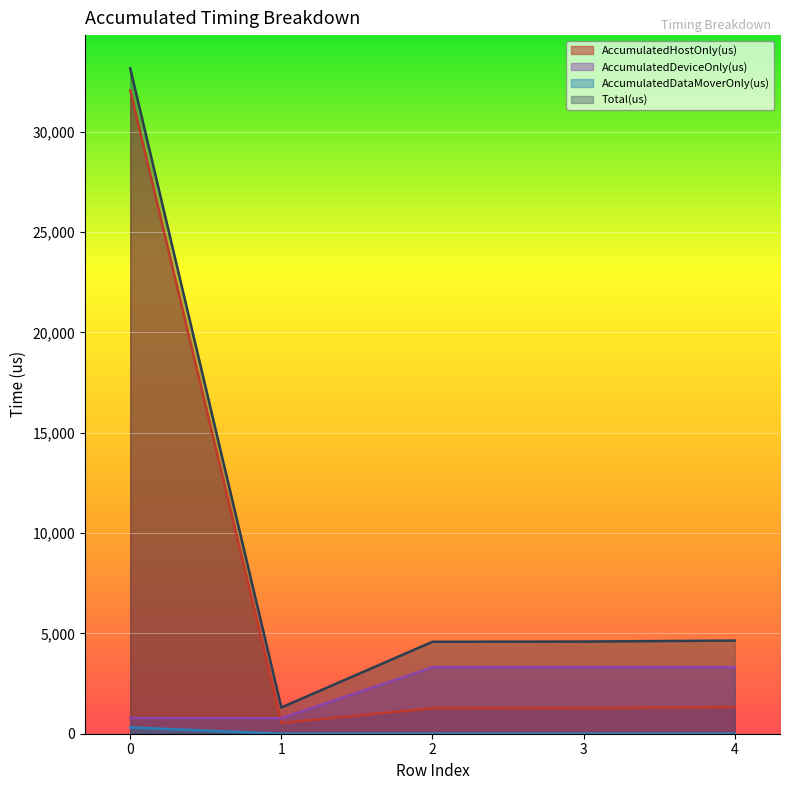

Reading left to right, extract all data points from this chart.

AccumulatedHostOnly(us): 32051.7	537.2	1269.7	1273.3	1330.6
AccumulatedDeviceOnly(us): 786.7	770.8	3311.3	3319.7	3310.4
AccumulatedDataMoverOnly(us): 313.6	0.0	0.0	0.0	0.0
Total(us): 33152.0	1308.0	4581.0	4593.0	4641.0